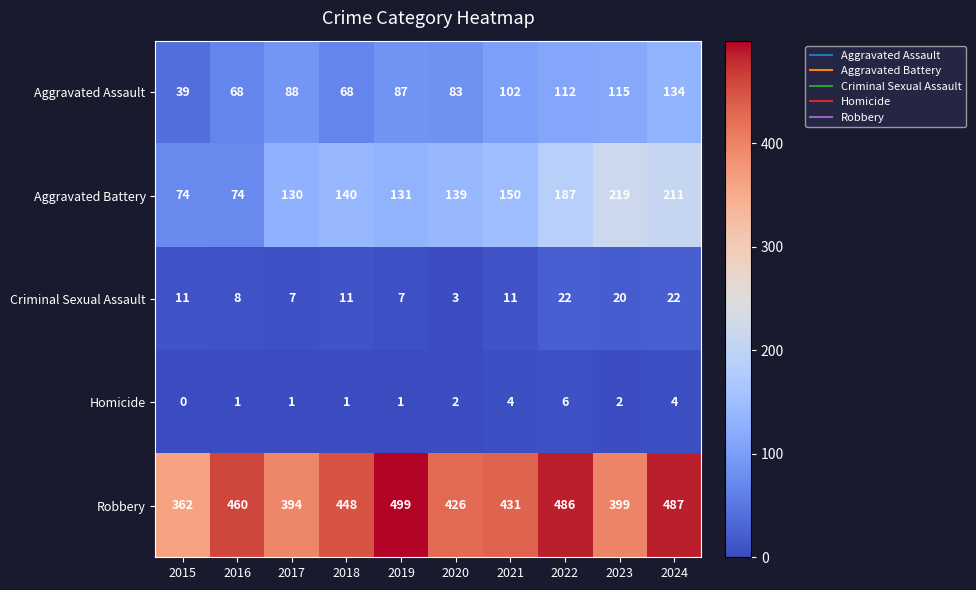

What is the spread (max minus min) of values at 2017?

393